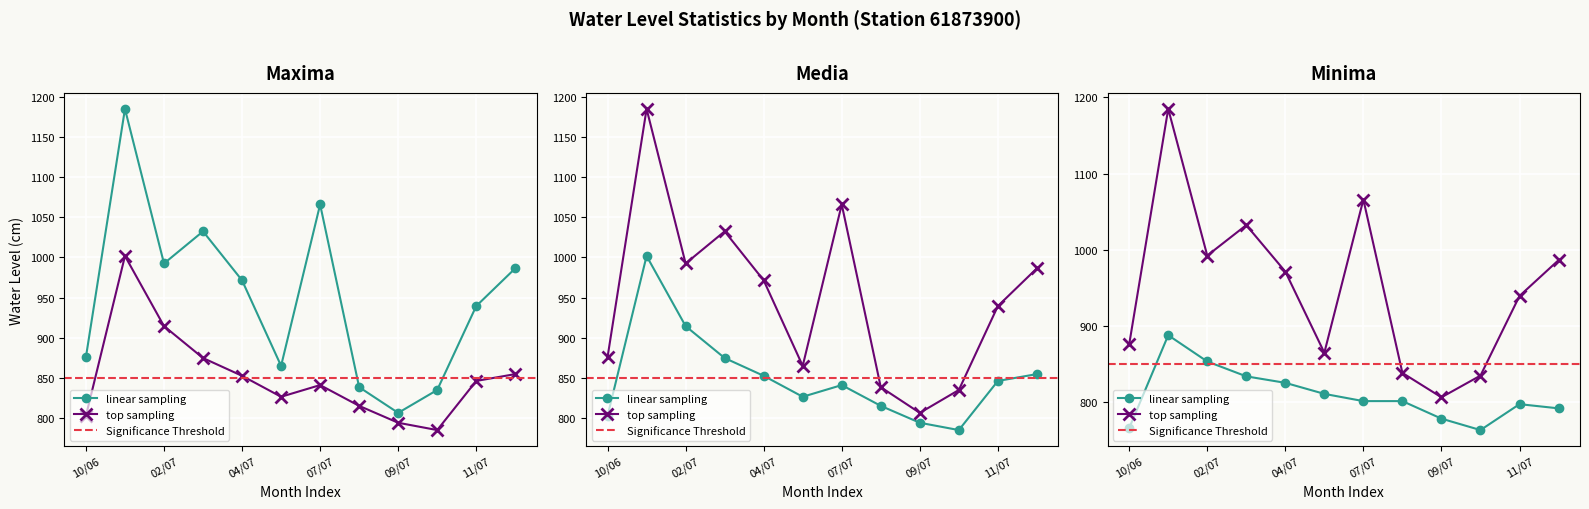

At how many categories does at least one series exceed 939?

7